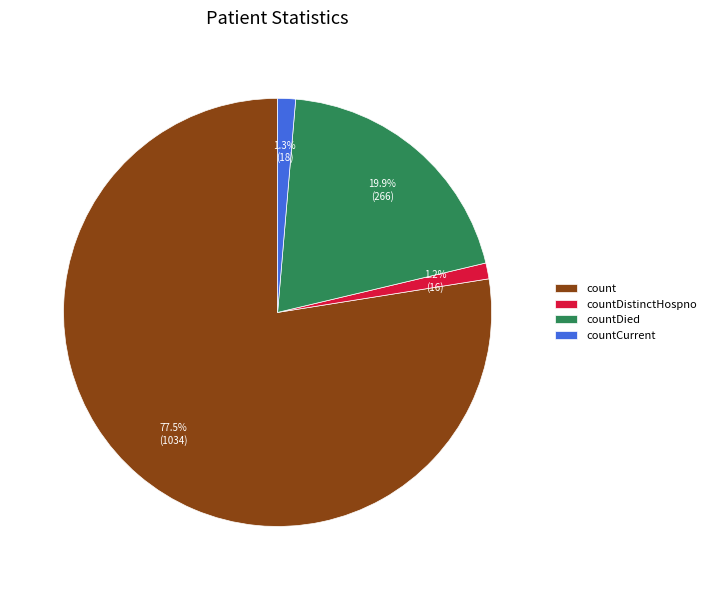

Does countDied represent more than half of the total?

No